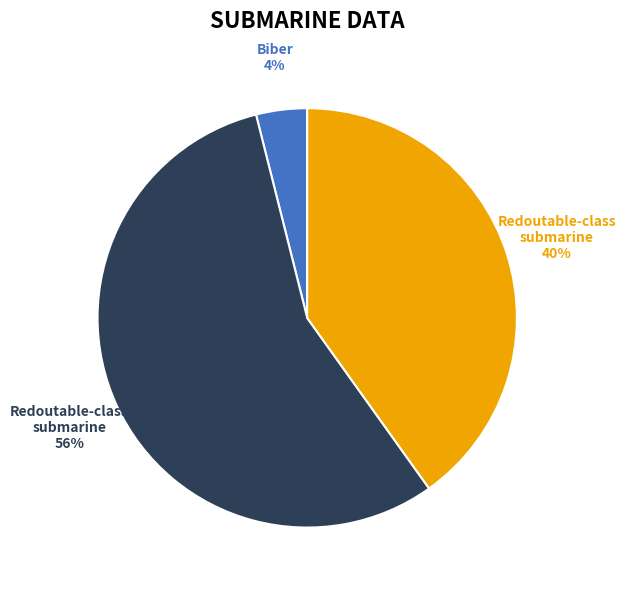

Count the number of slices in the pie.

3